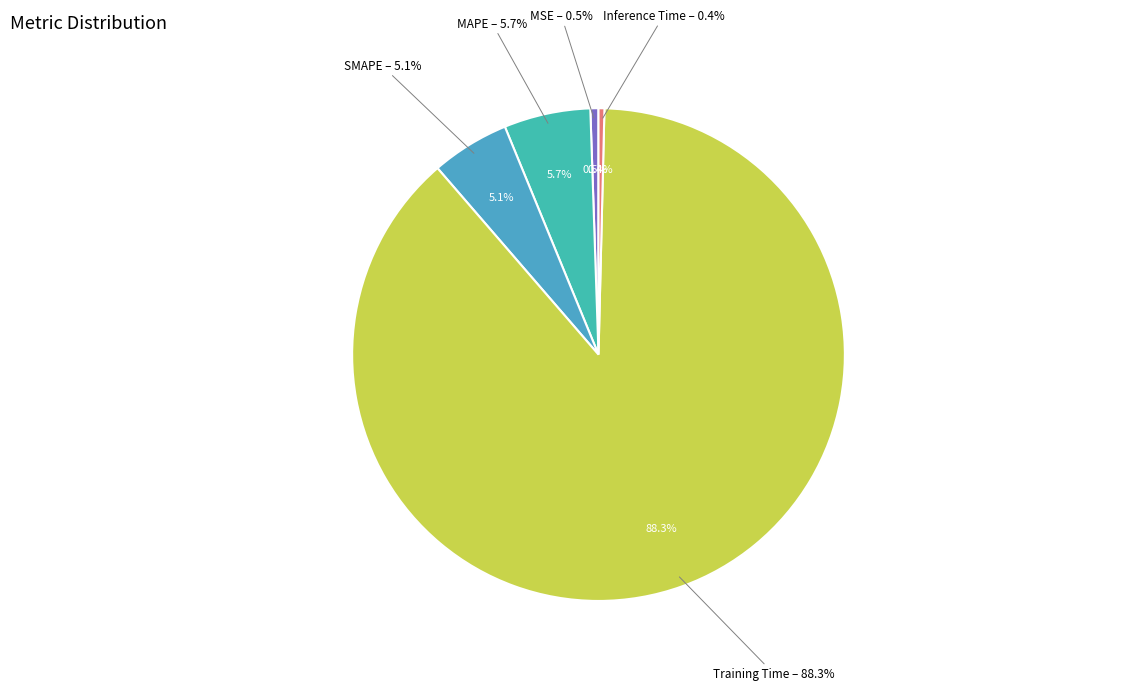

Combined, do SMAPE and Inference Time account for over 50%?

No